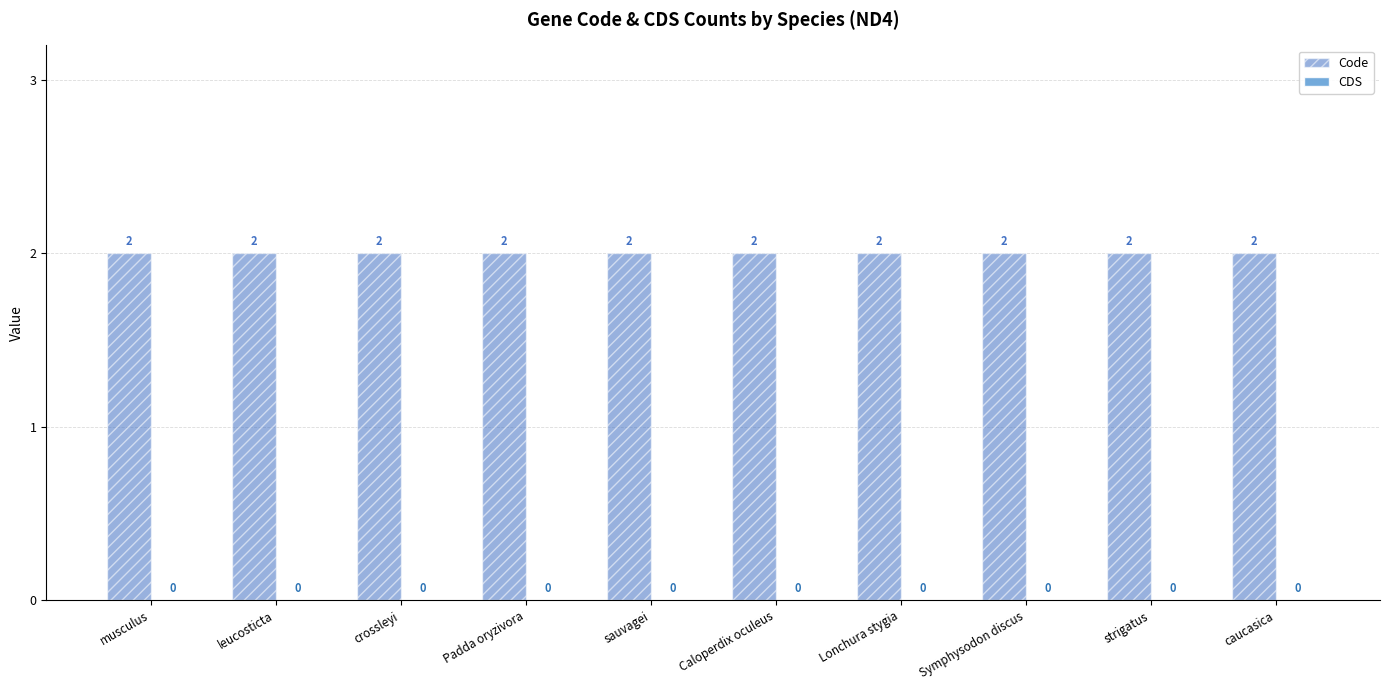

What is the label of the 1st bar from the right?

caucasica